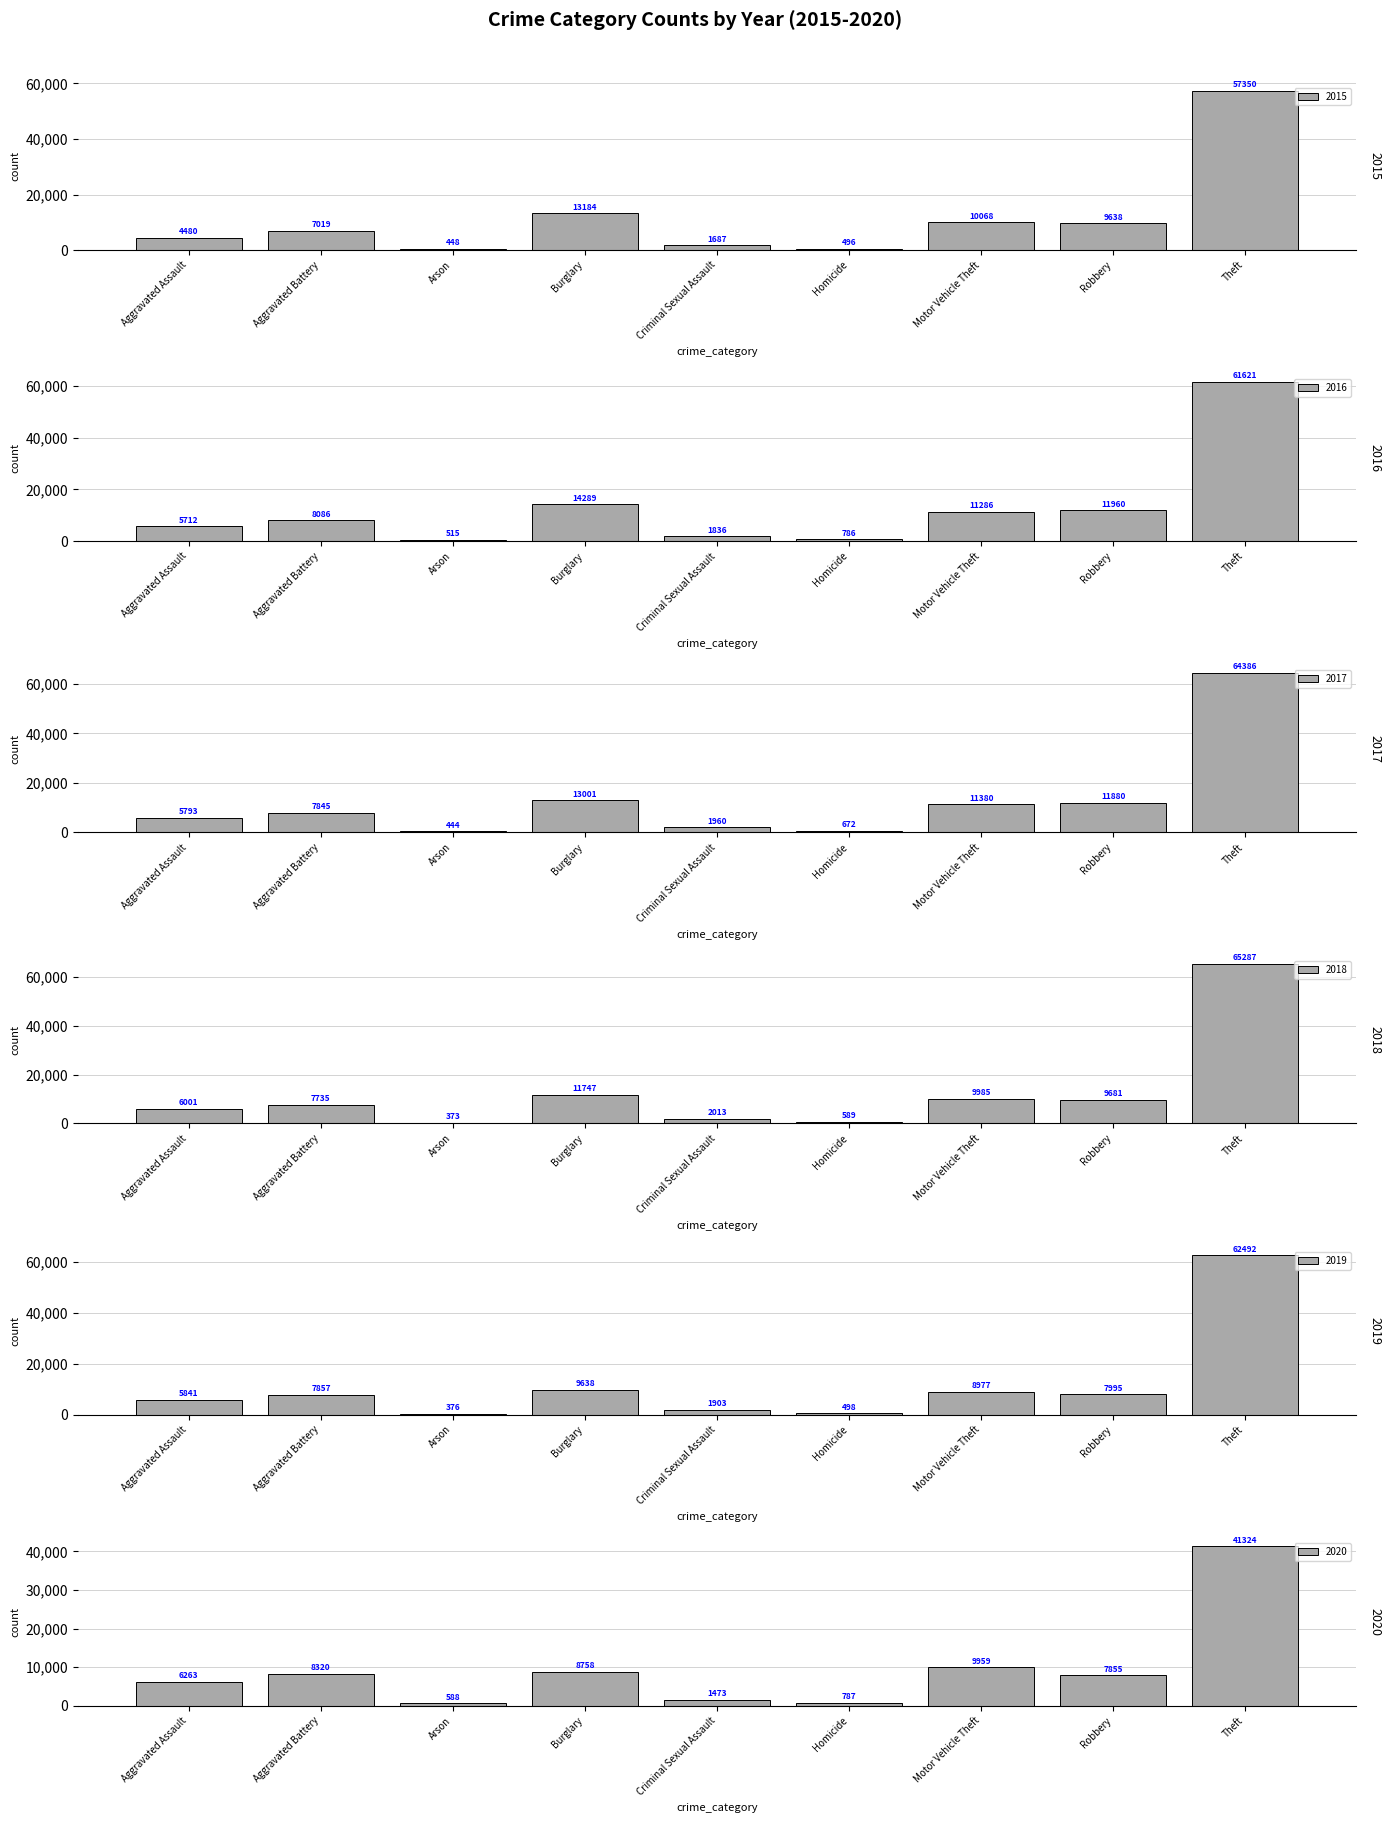

How many data points does each series have?

9